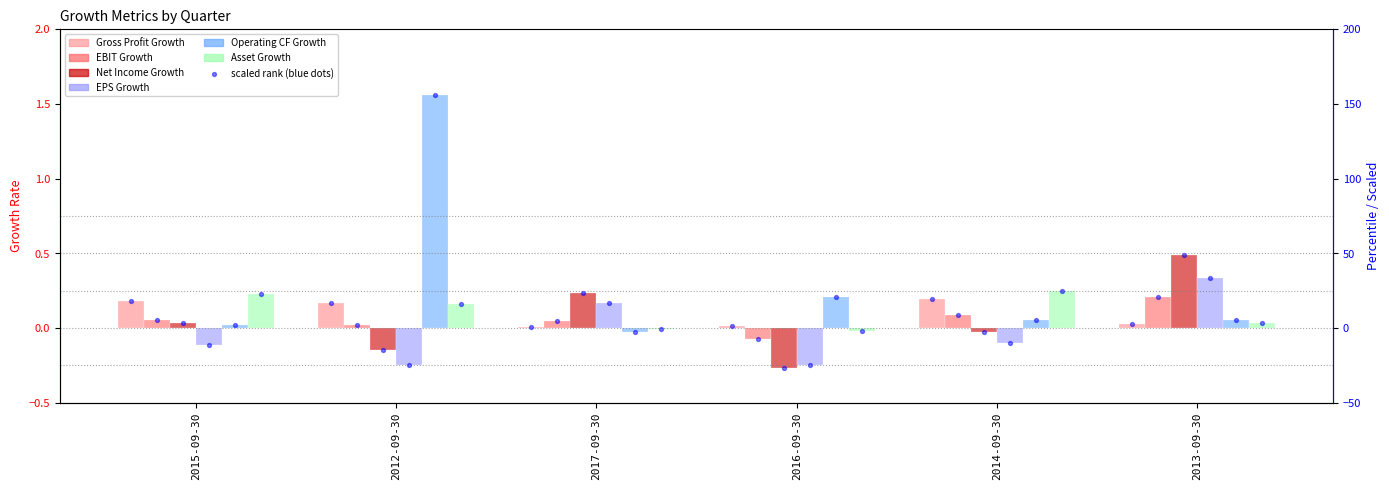

Is the value of EBIT Growth at 2014-09-30 greater than the value of Asset Growth at 2013-09-30?

Yes